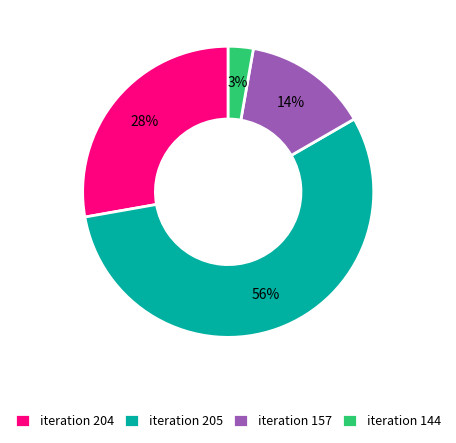

How many segments does this pie chart have?

4